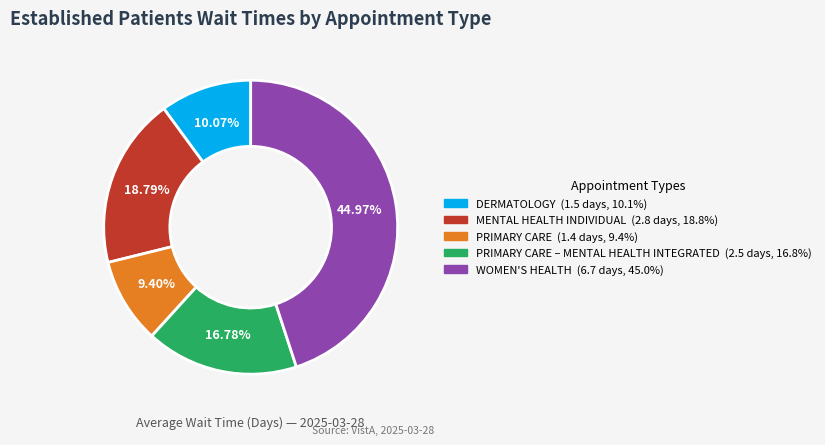

Does any single category account for the majority?

No